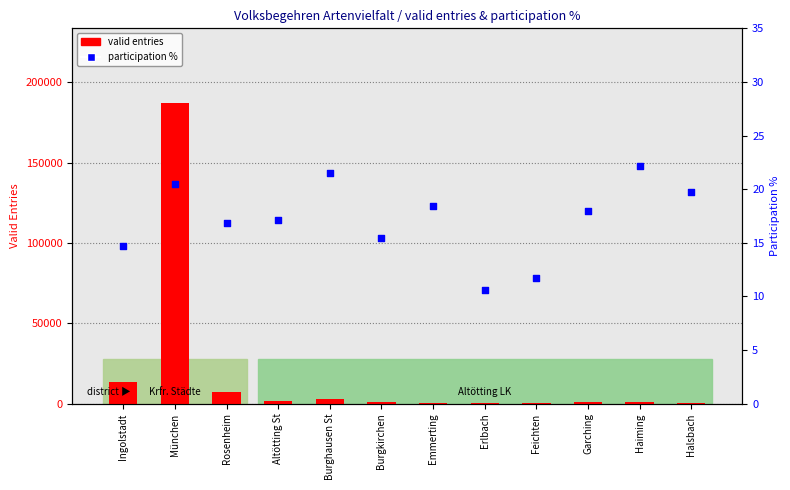

What are all the series names shown in the legend?

valid entries, participation %